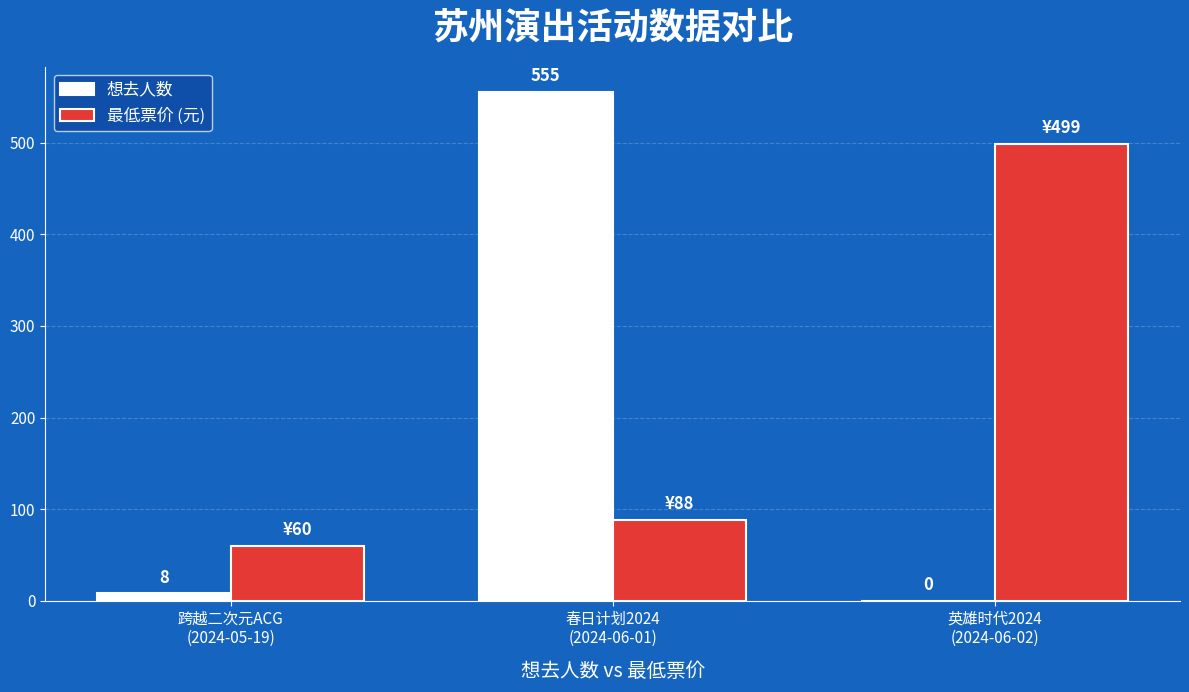

What are all the series names shown in the legend?

想去人数, 最低票价 (元)